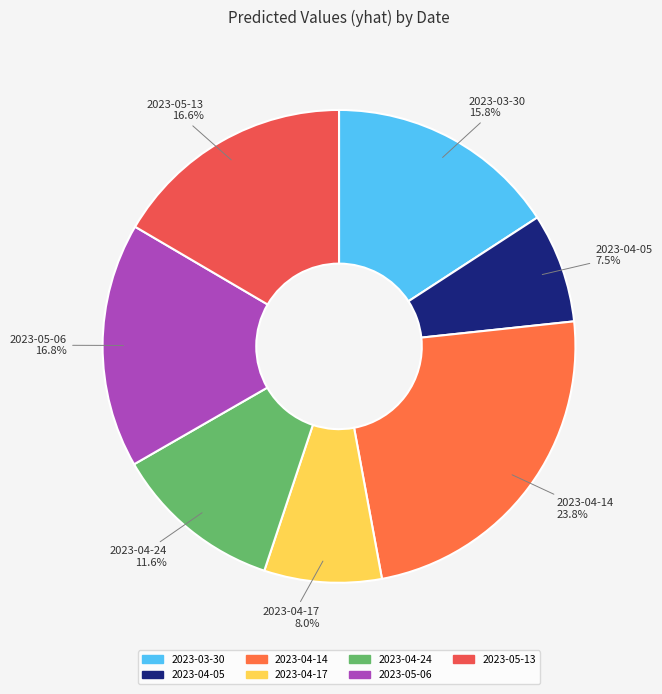

To the nearest percent, what percentage of the pie is 2023-04-24?

12%